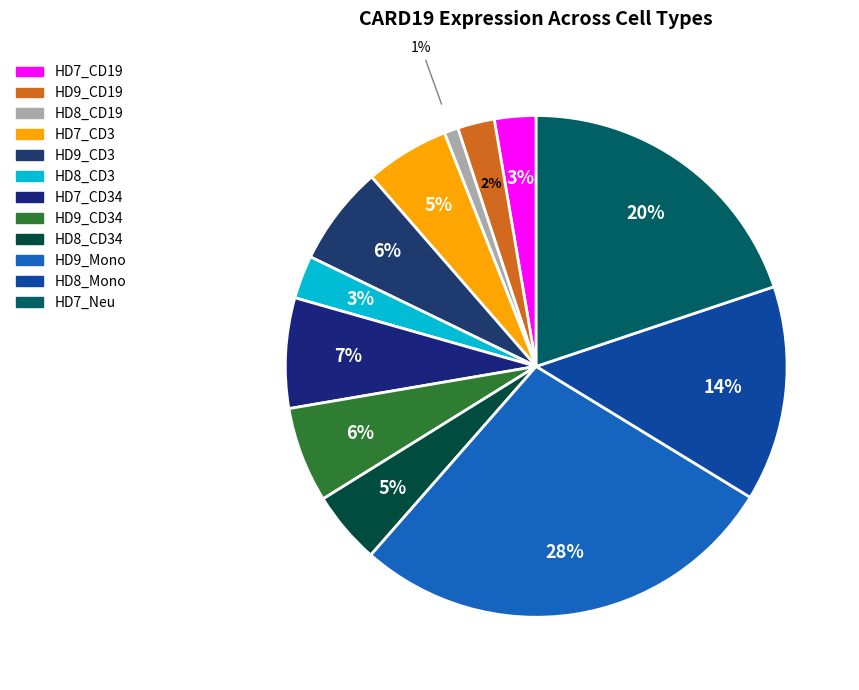

To the nearest percent, what is the average slice percentage?

8%